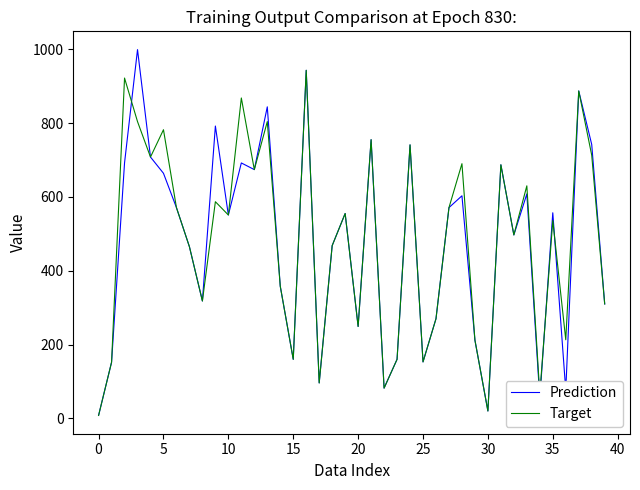

Which series has the largest range (max minus min)?

Prediction